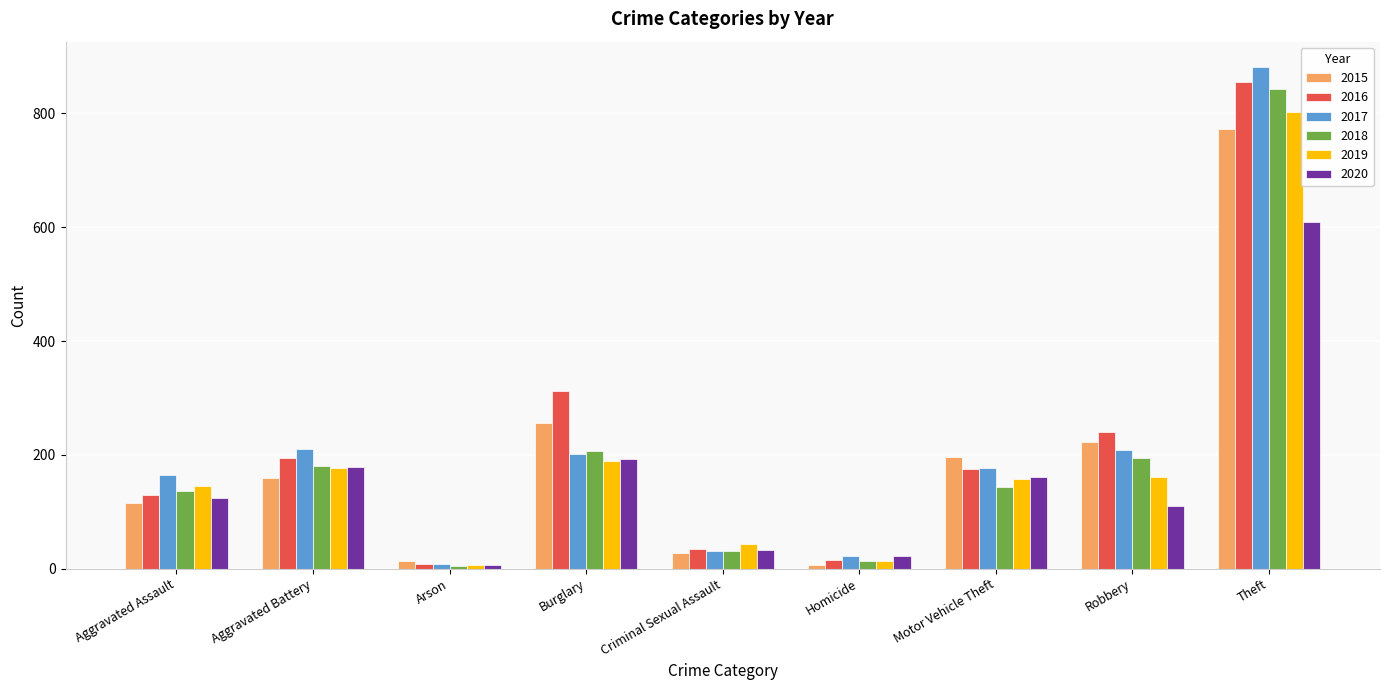

What is the value of the 2015 bar at the 6th from the left?

6